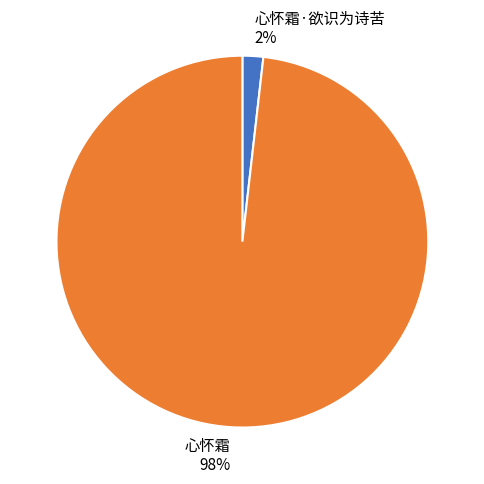

How many segments does this pie chart have?

2